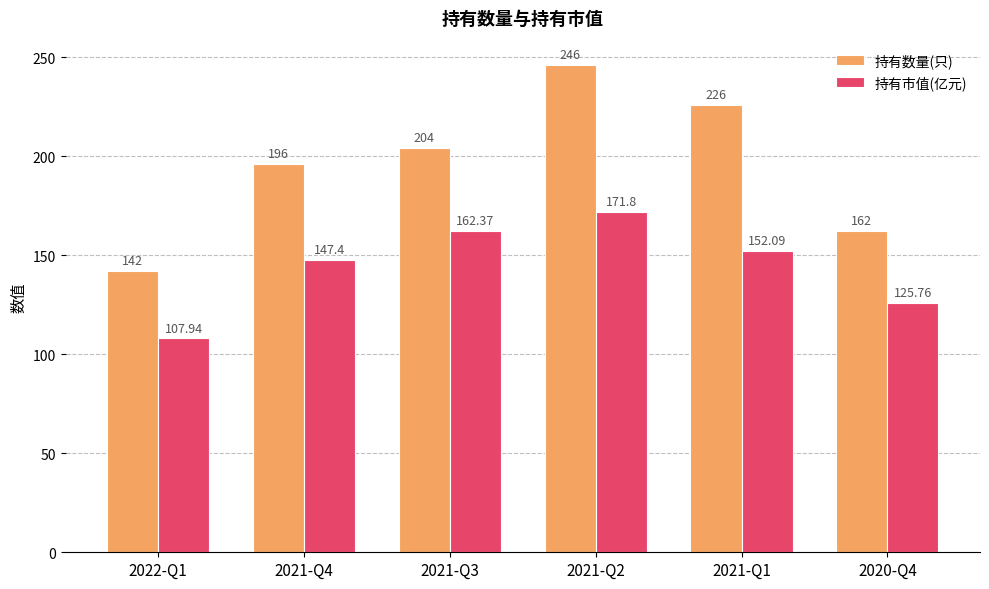

Which label corresponds to the smallest value in the chart?

2022-Q1